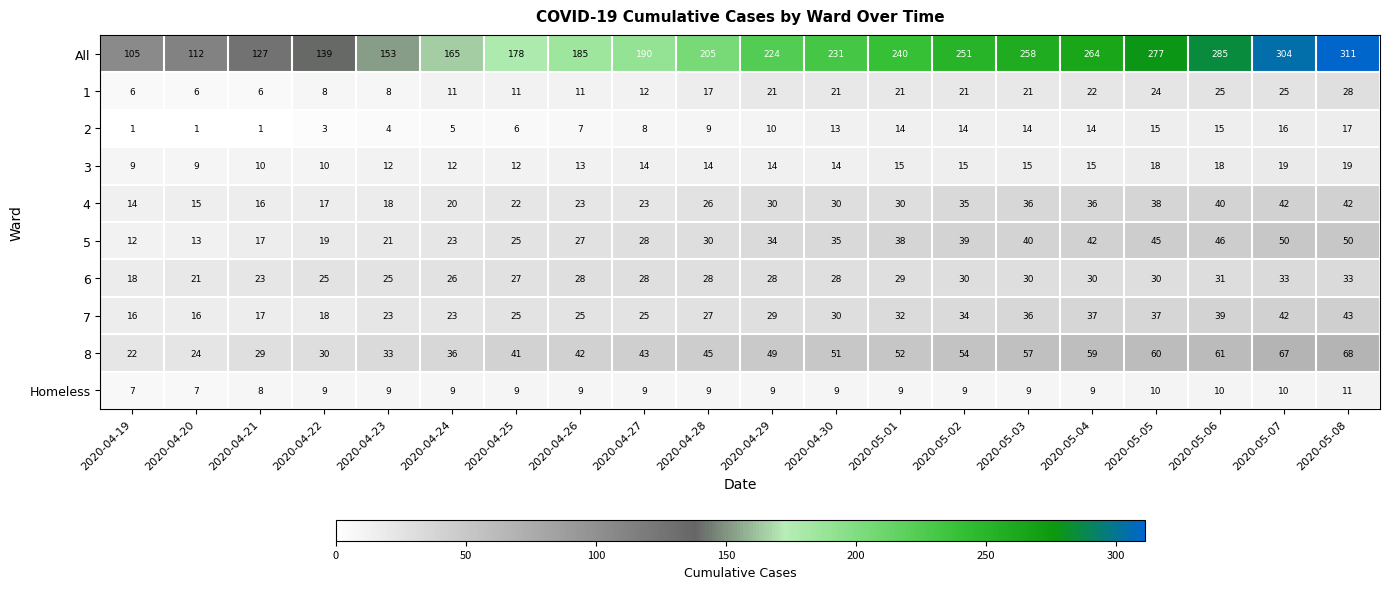

Rank the series at 2020-04-26 from highest to lowest value.

All, 8, 6, 5, 7, 4, 3, 1, Homeless, 2